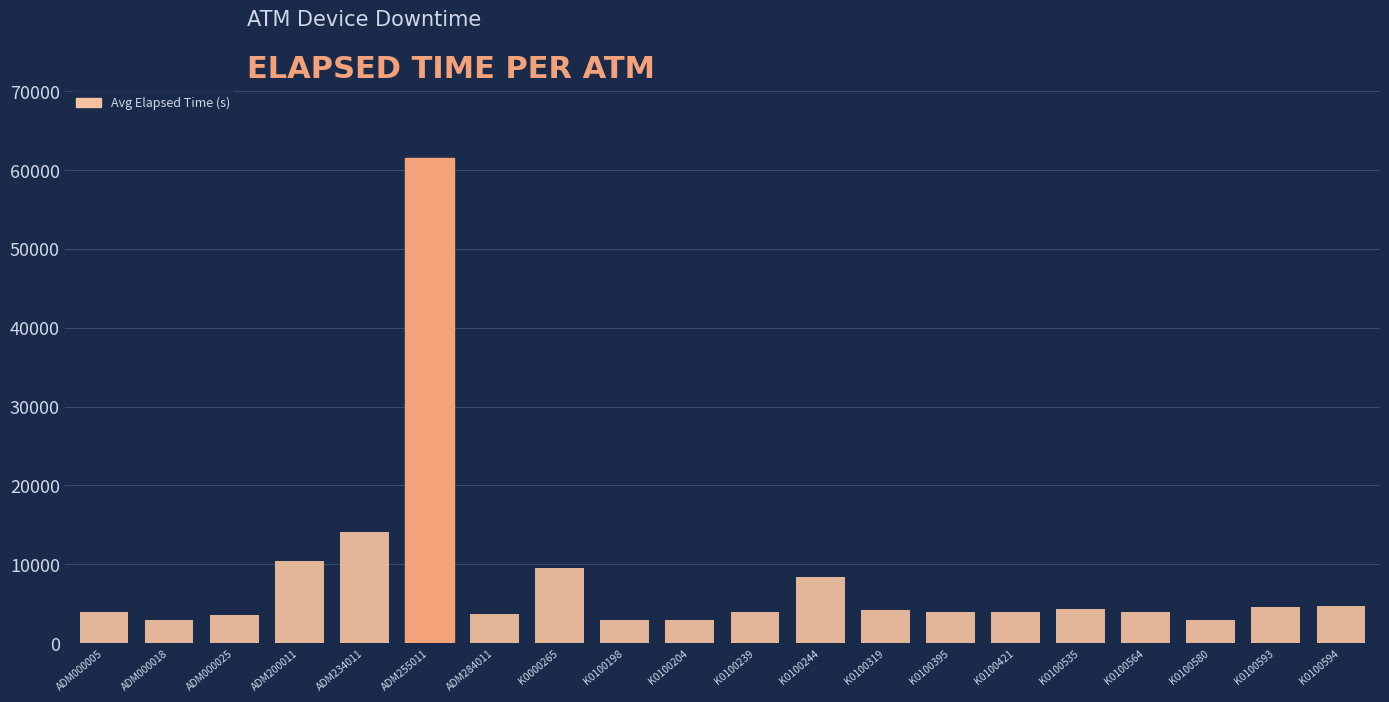

Between K0100535 and K0100204, which is larger?

K0100535